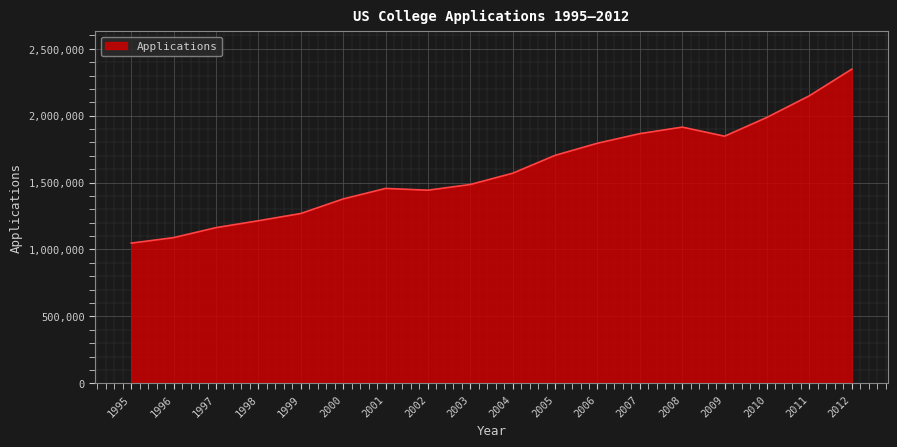

Reading left to right, list all the values displayed in this chart.

1995=1047700	1996=1088800	1997=1163400	1998=1214900	1999=1269000	2000=1377800	2001=1456500	2002=1443300	2003=1485800	2004=1570100	2005=1703600	2006=1794300	2007=1866000	2008=1914800	2009=1846800	2010=1987600	2011=2149000	2012=2347700